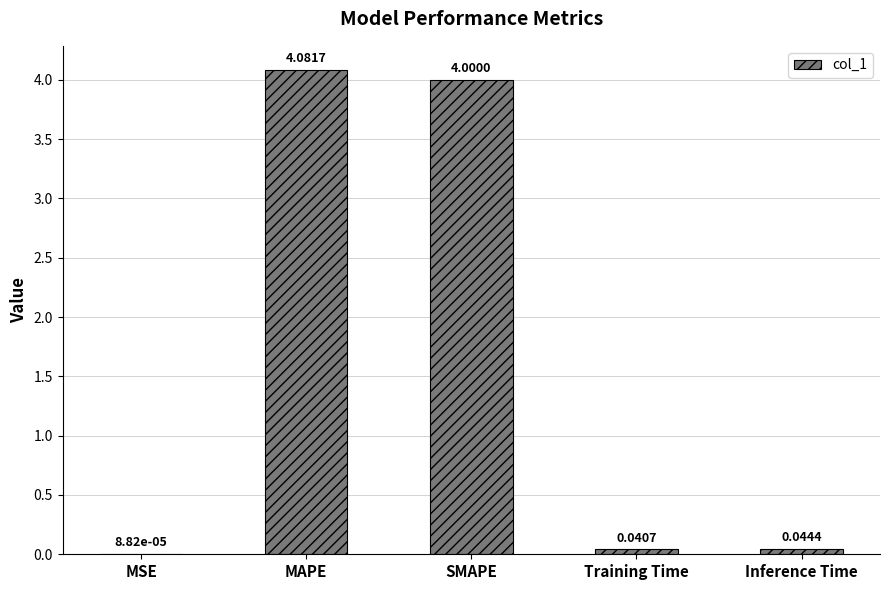

Which has a higher value, SMAPE or Training Time?

SMAPE